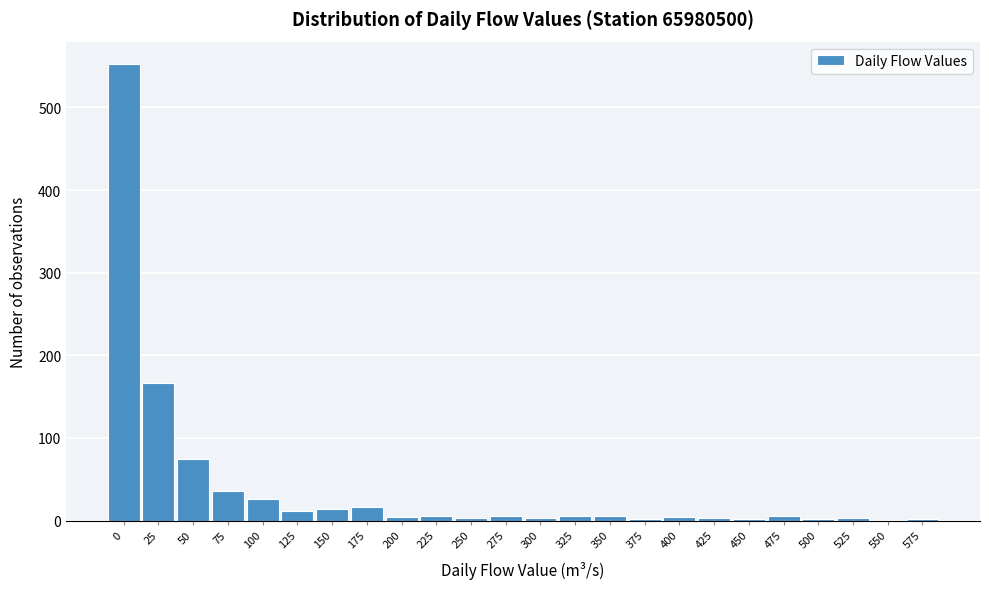

Read the value at 175.

16